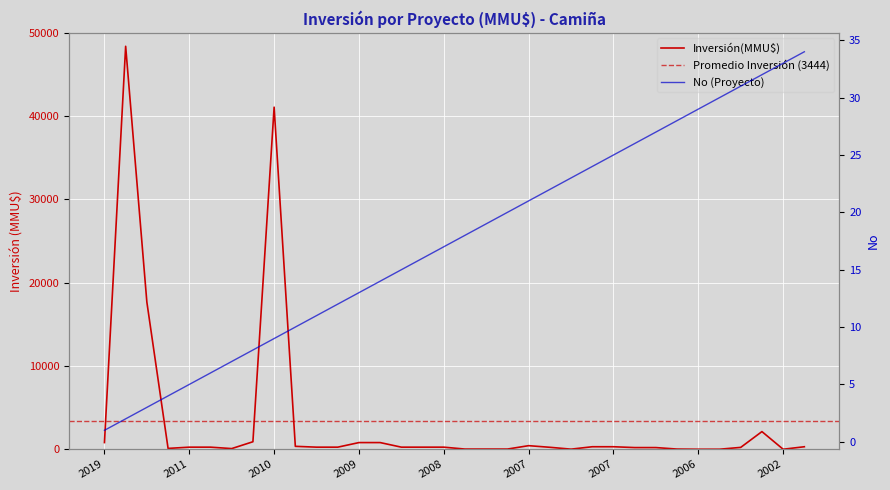

What is the value of the Inversión(MMU$) point at the 10th from the left?

78